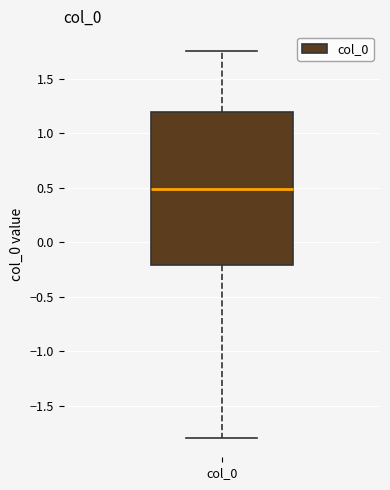

Where does the lower whisker of the box for col_0 end on the y-axis? The values are not printed on the chart, so give them approximately, as read against the axis.

-1.80